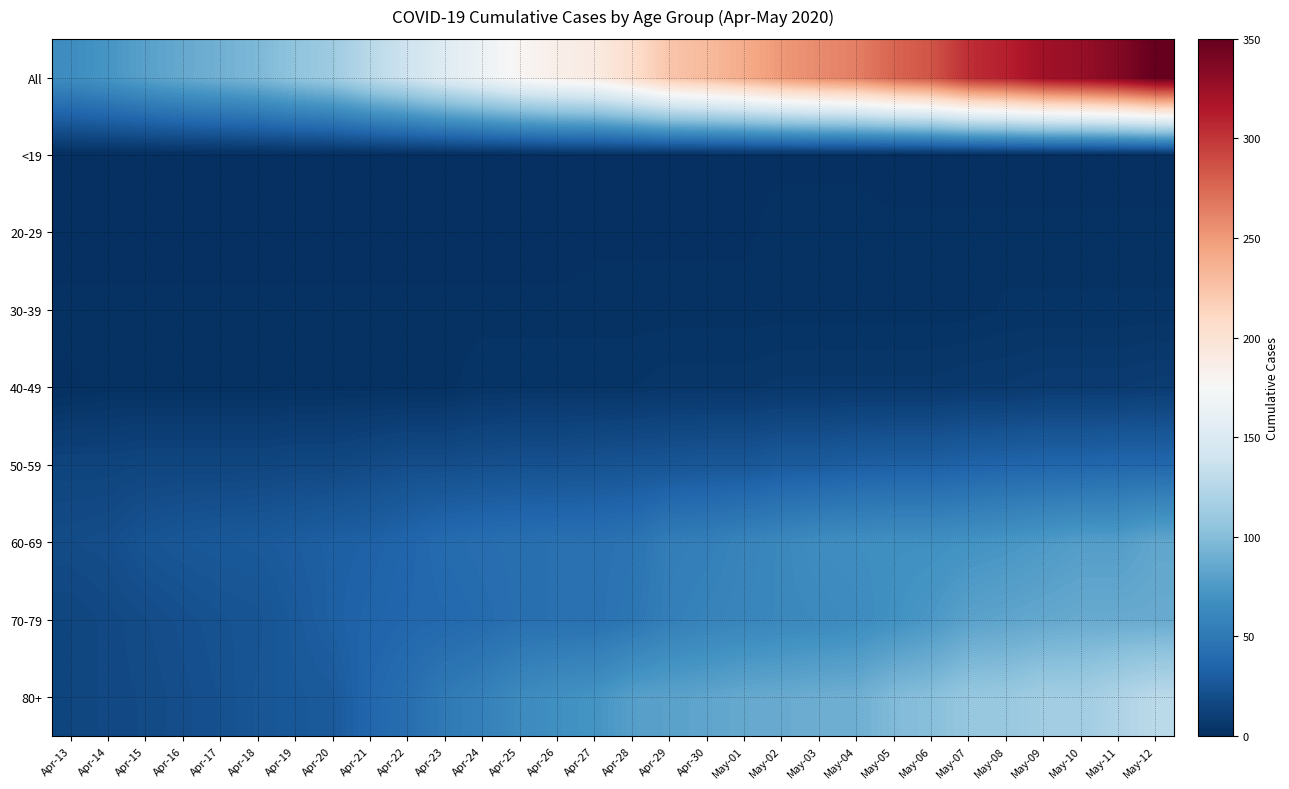

Between May-10 and Apr-19, which is larger?

May-10